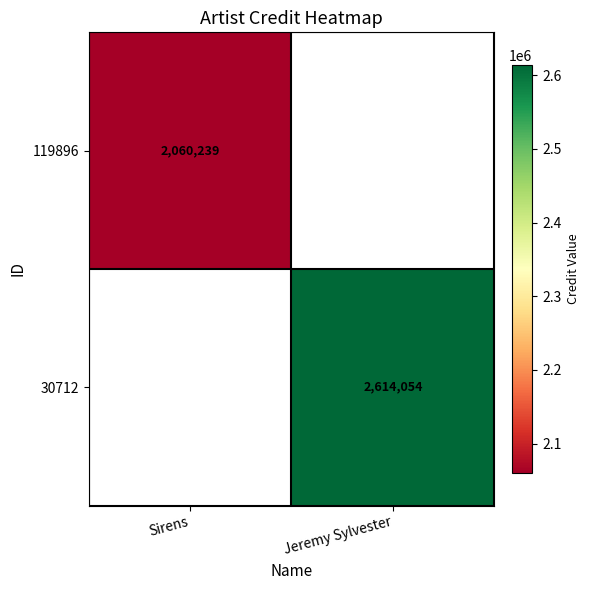

What is the maximum value shown in the chart?

2614054.0